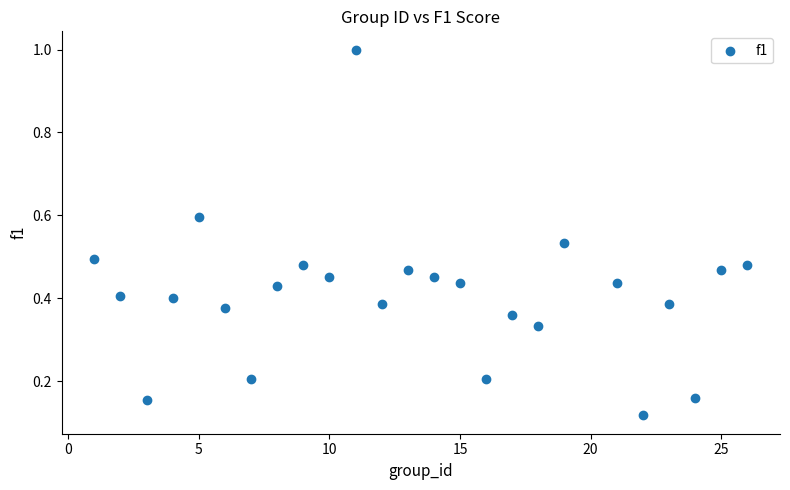

What is the range of X values (max minus min)?

25.0